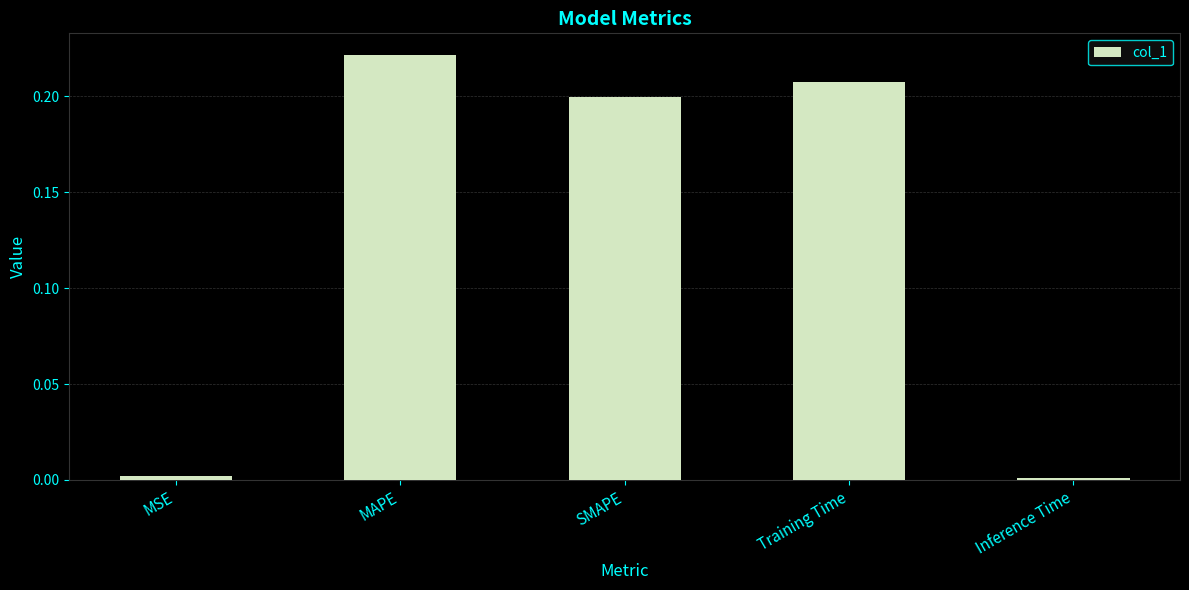

At which category does the chart reach its peak across all series?

MAPE